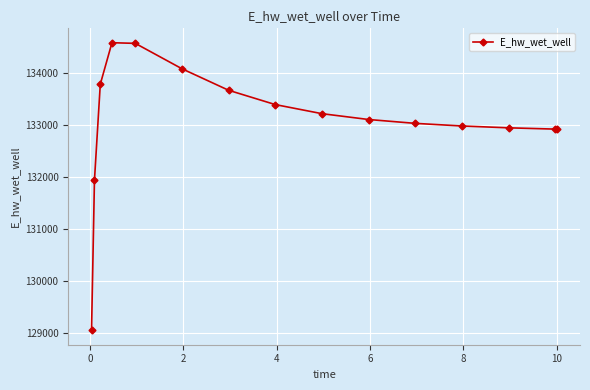

What is the value of the 7th point from the left?

133667.5